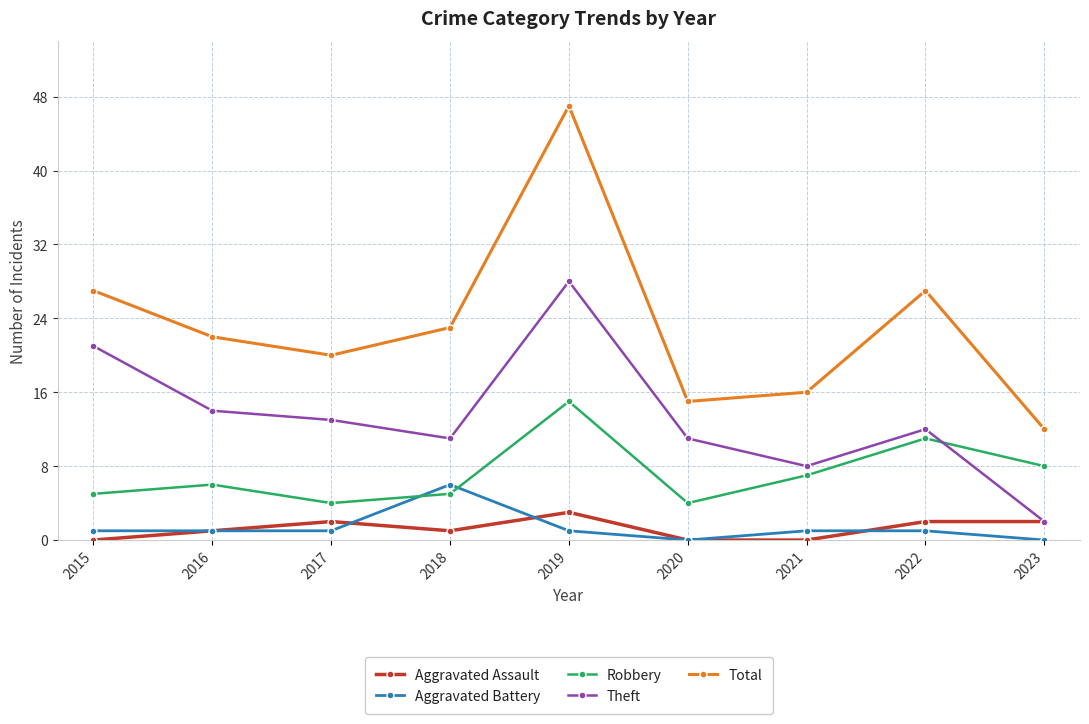

What is the sum of the Aggravated Assault values at 2021 and 2018?

1